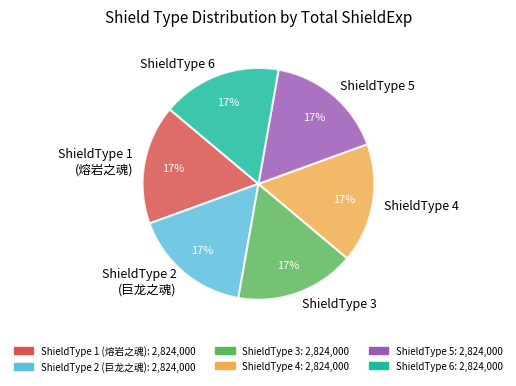

To the nearest percent, what is the average slice percentage?

17%